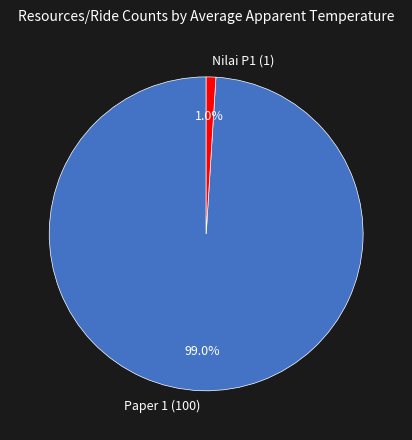

Combined, what portion of the pie is Paper 1 (100) and Nilai P1 (1)?

100.0%